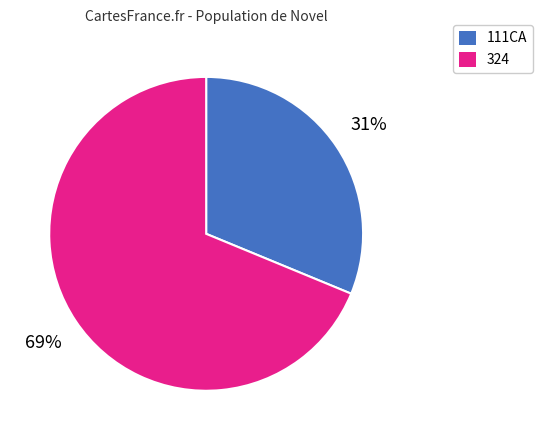

Does any single category account for the majority?

Yes